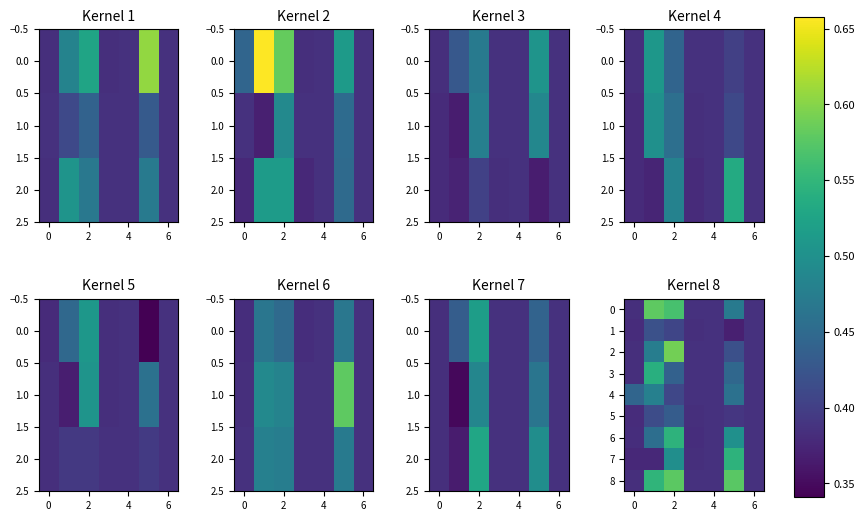

What is the sum of all 8 values?

3.2